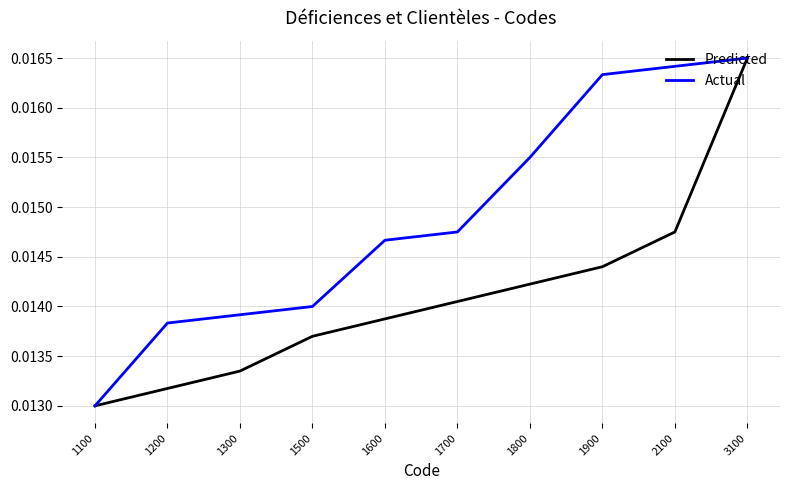

Between 1100 and 1900, which series saw the biggest shift?

Actual